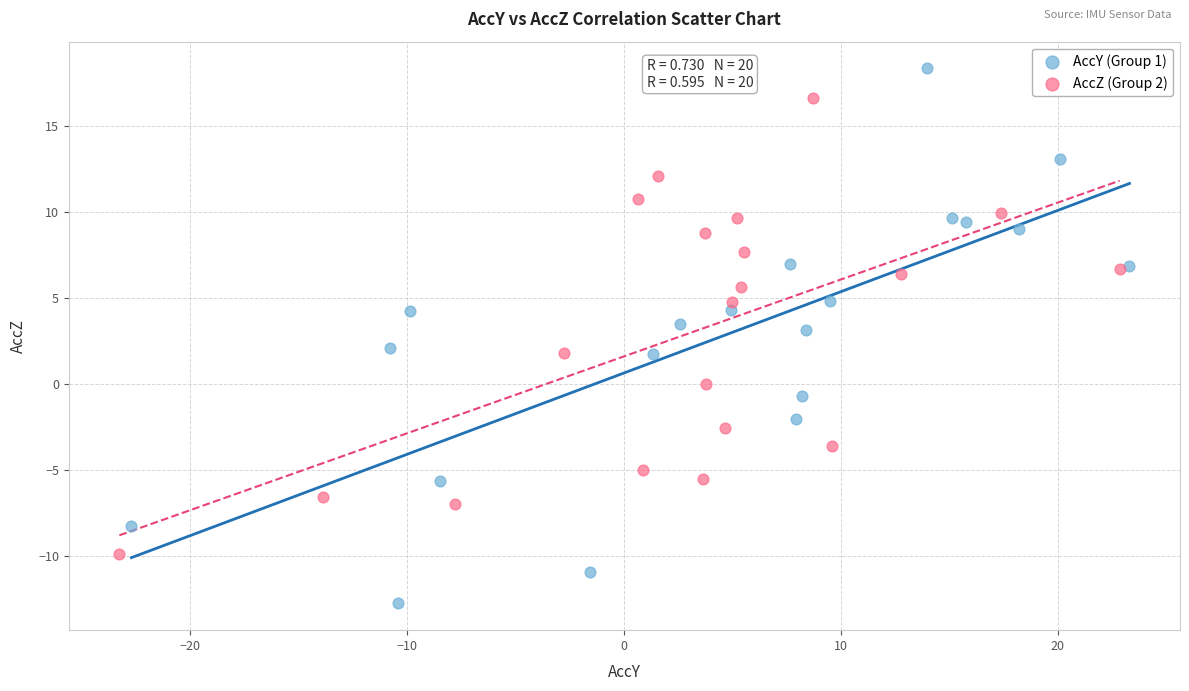

Which series has the widest spread of Y values?

AccY (Group 1)